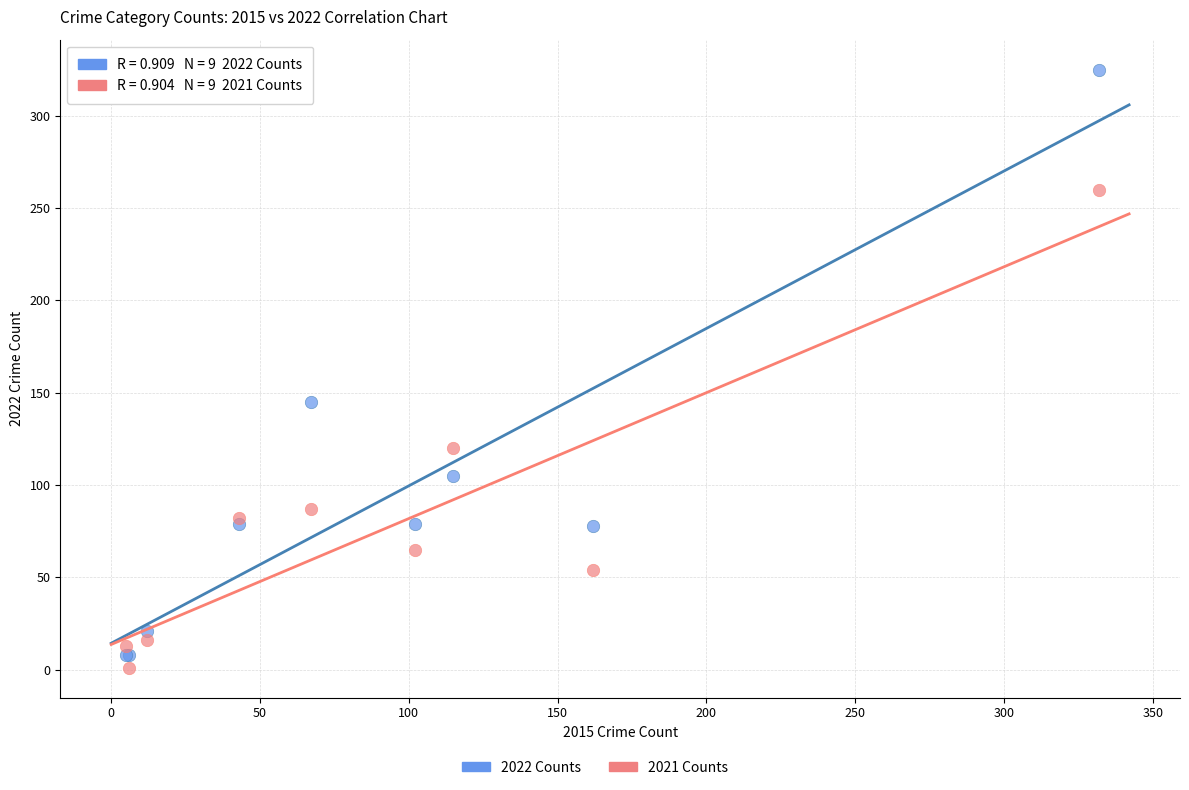

Which series reaches the minimum Y coordinate?

2021 Counts